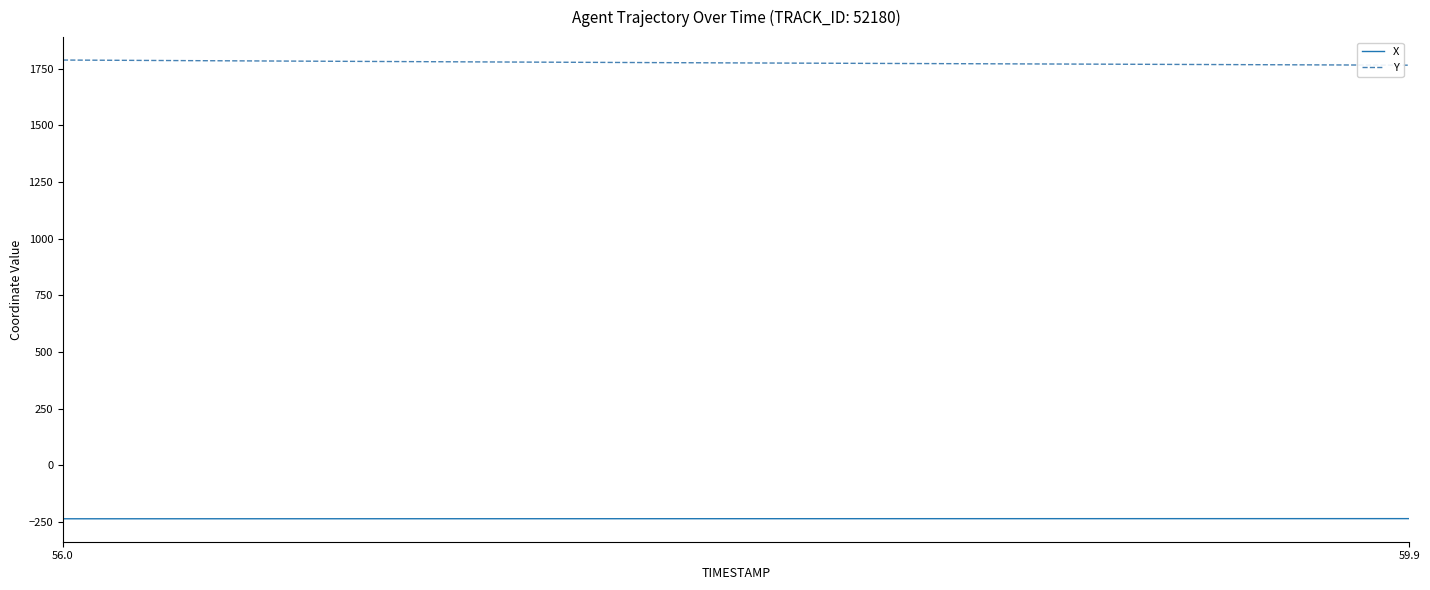

Which series has the largest total across all categories?

Y